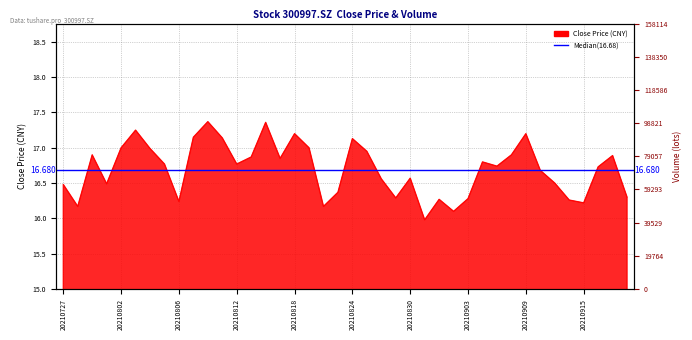

Where is the data nearest to the value 16?

20210831